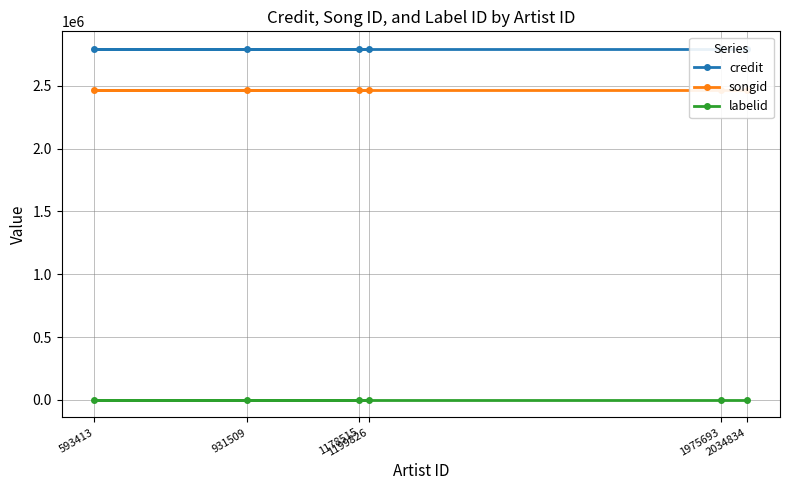

What is the average value of the credit series?

2794594